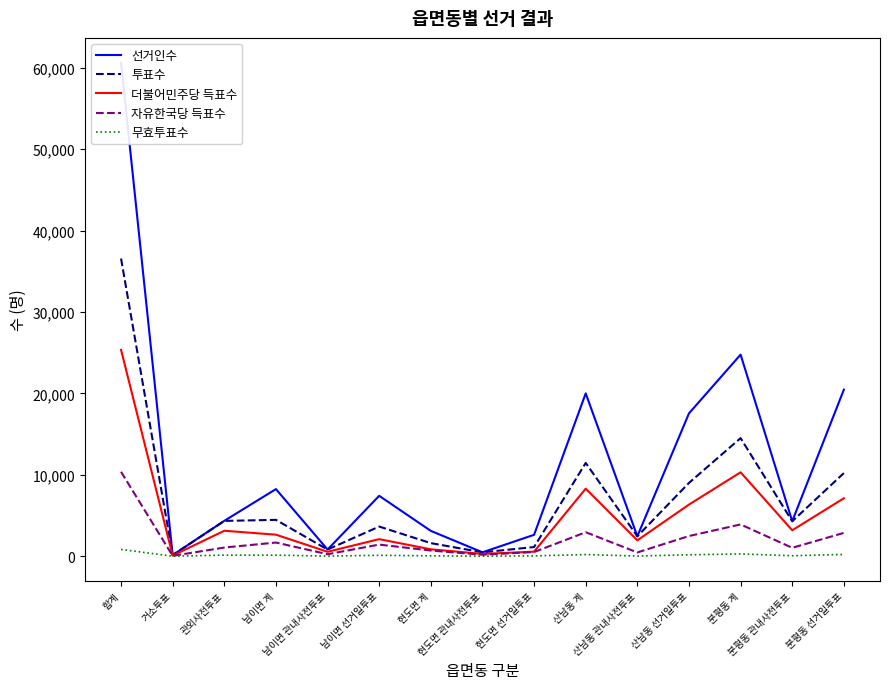

Is it true that 선거인수 equals 4761 at 남이면 선거일투표?

False